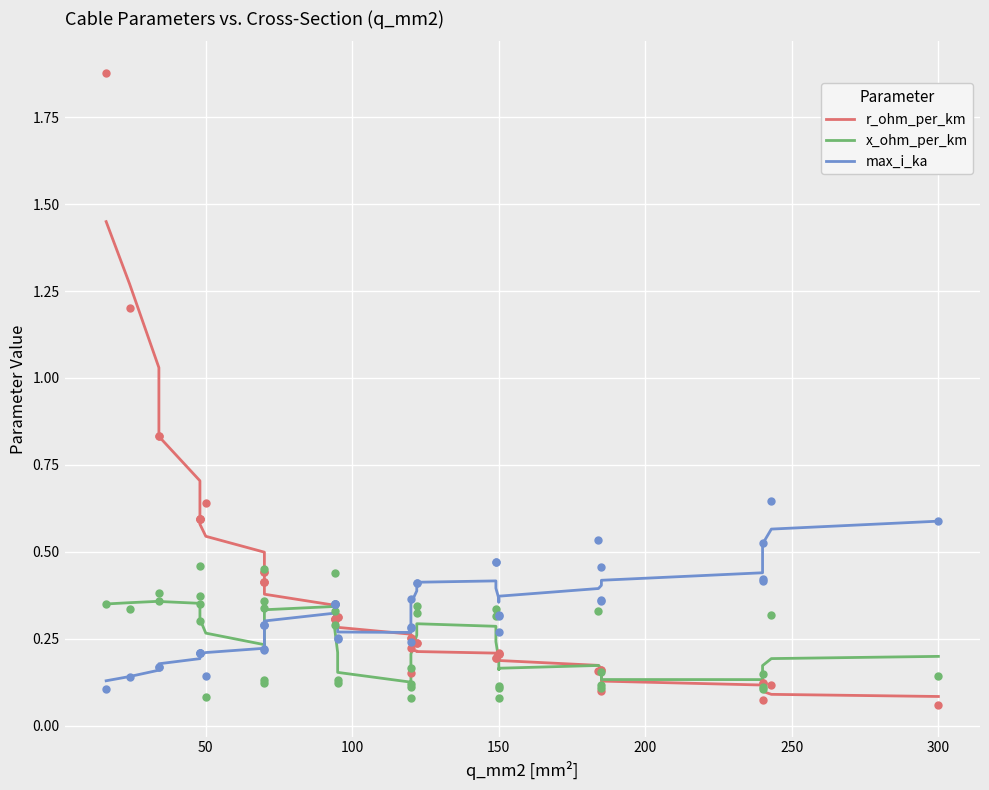

Which series has the widest spread of Y values?

r_ohm_per_km